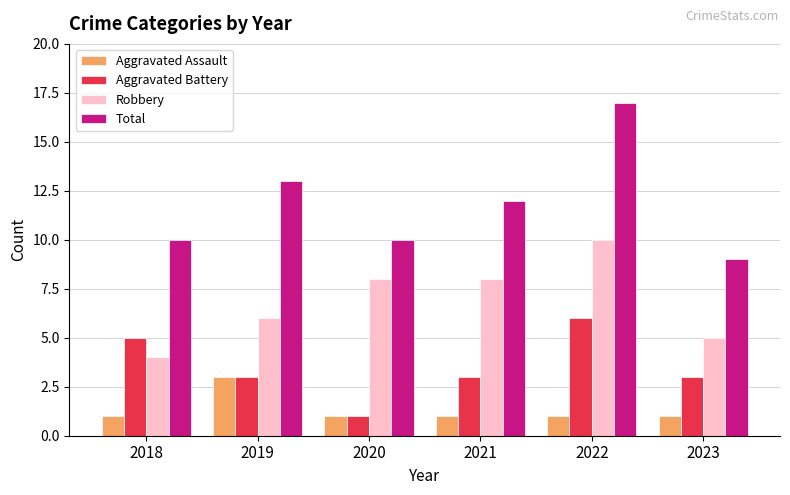

Count the Robbery values in the range 5 to 8.

4